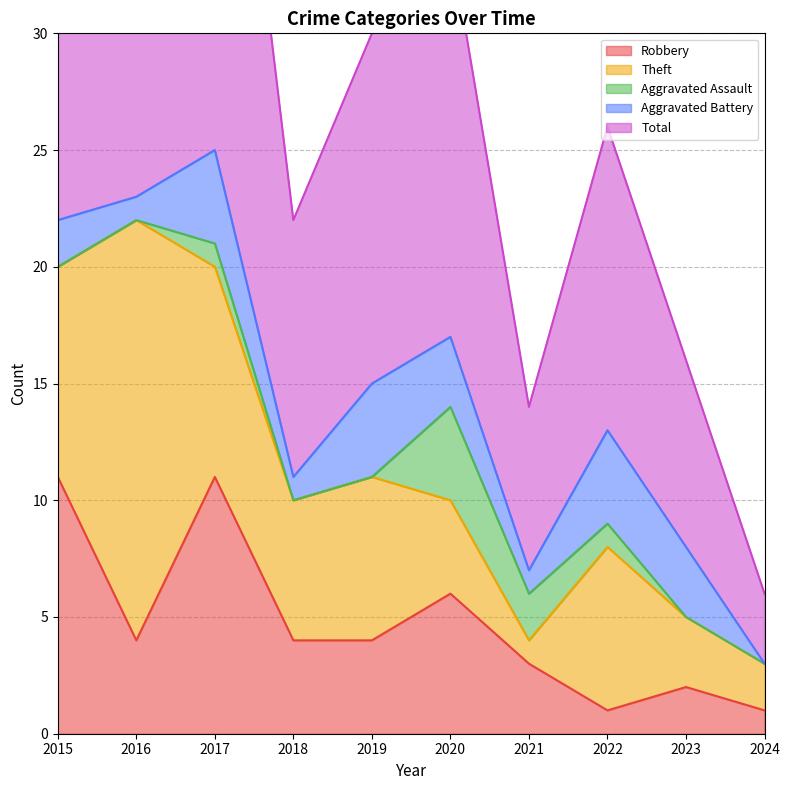

Rank the series at 2016 from highest to lowest value.

Total, Theft, Robbery, Aggravated Battery, Aggravated Assault